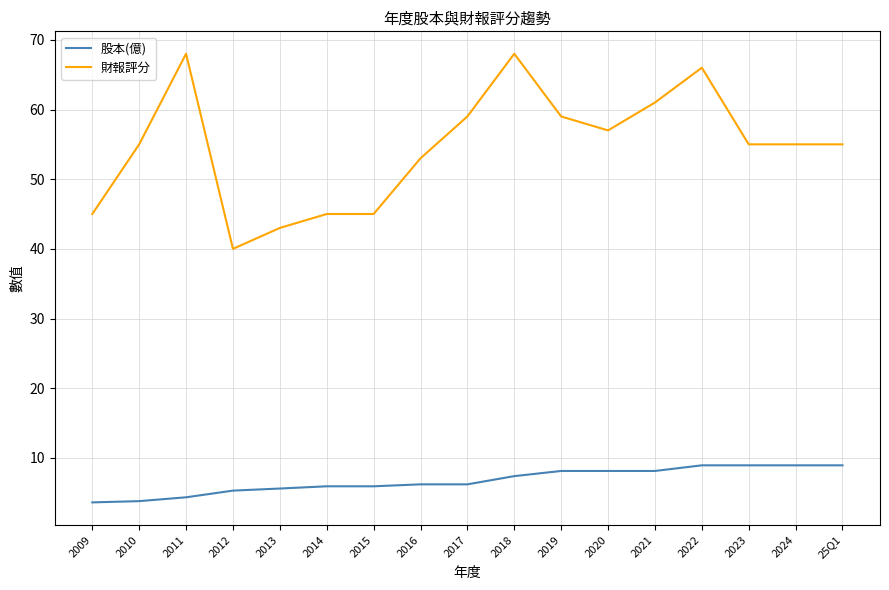

What is the average value of the 財報評分 series?

54.6